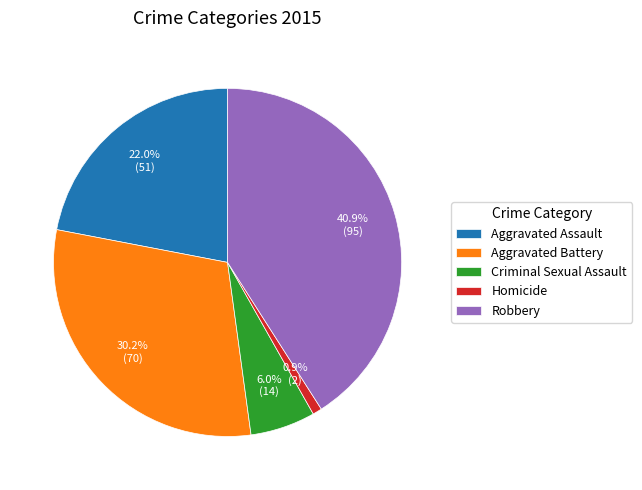

To the nearest percent, what percentage of the pie is Criminal Sexual Assault?

6%